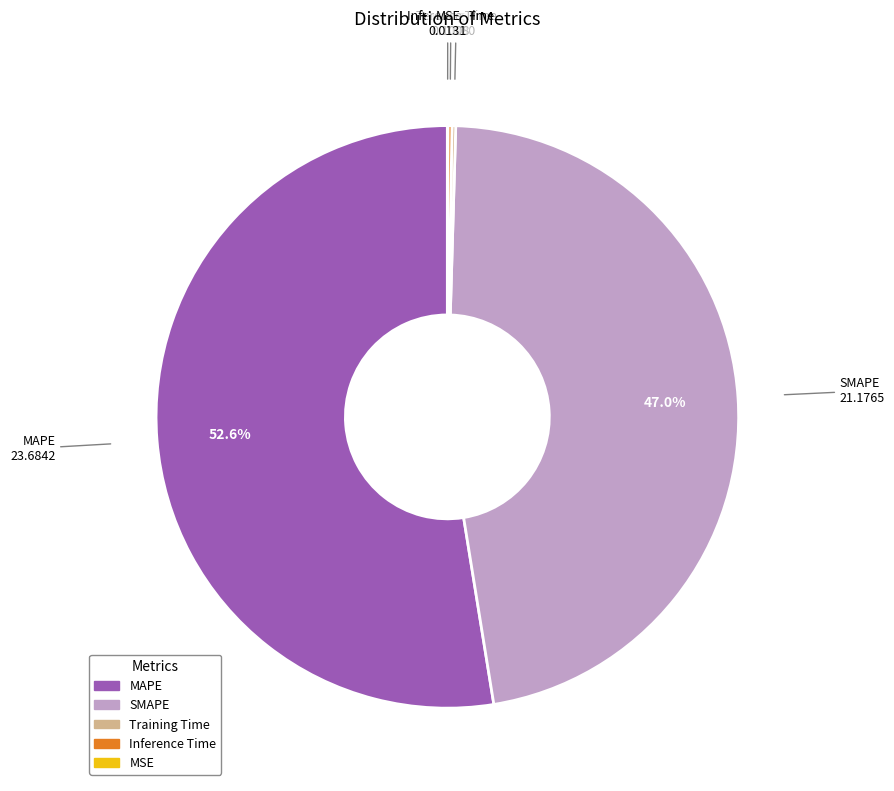

Do SMAPE and MAPE together represent more than half of the pie?

Yes